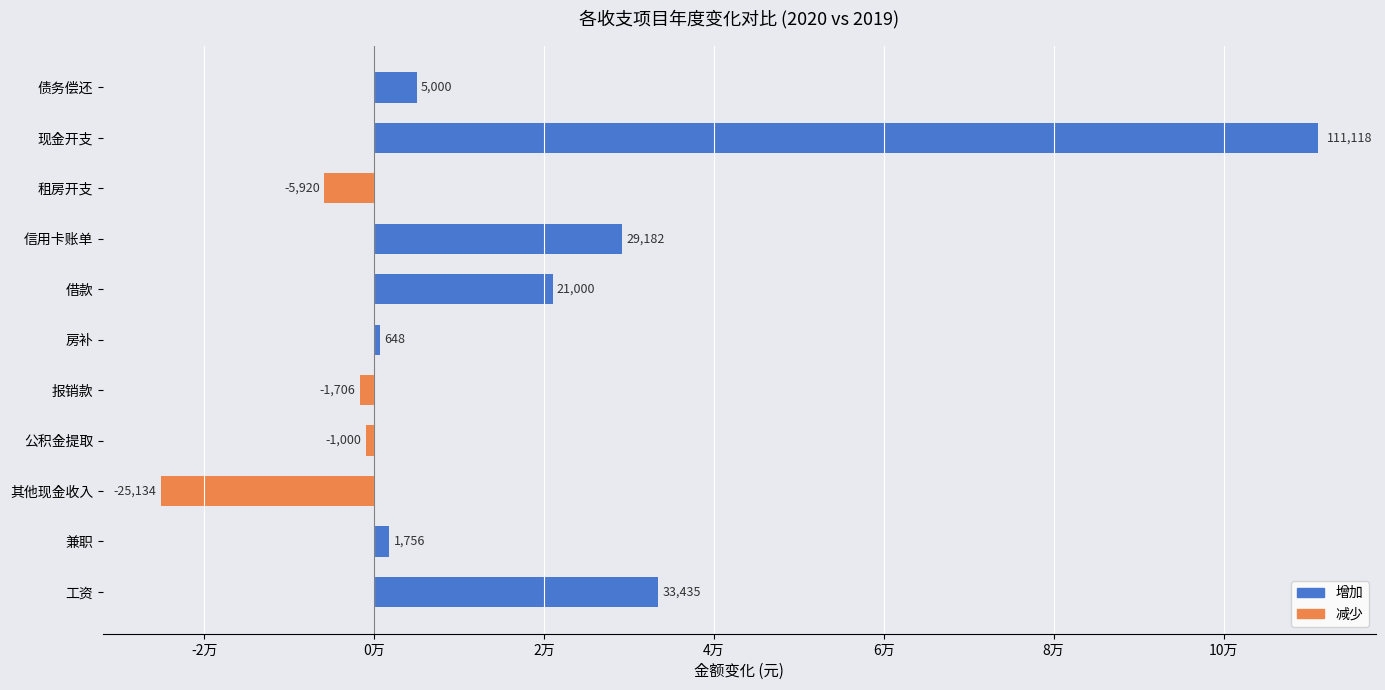

At which category does the chart reach its peak across all series?

现金开支